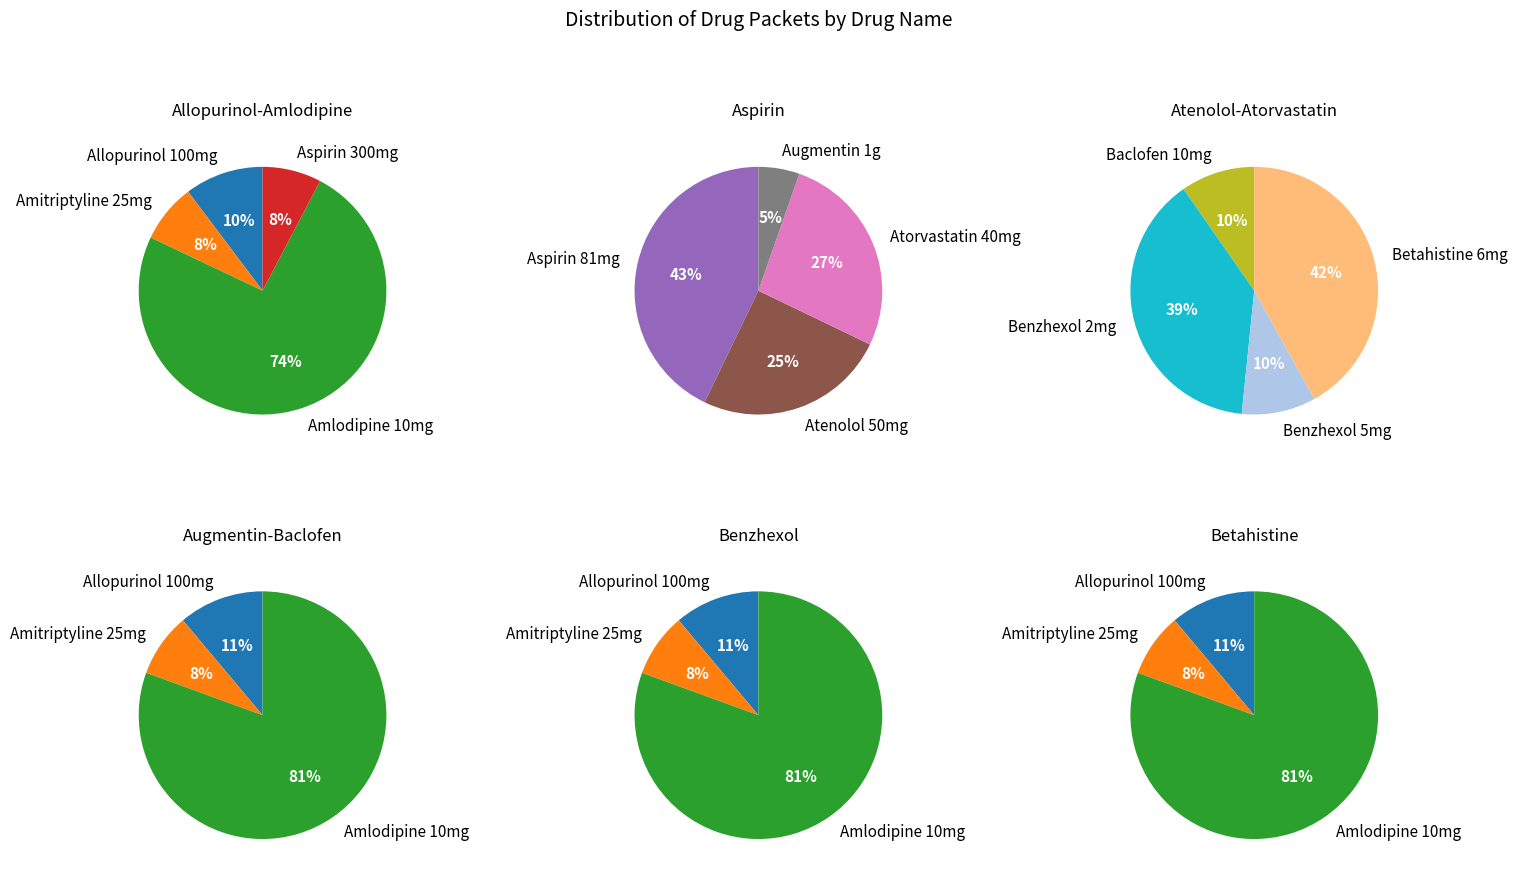

Do Benzhexol 5mg and Atenolol 50mg together represent more than half of the pie?

No